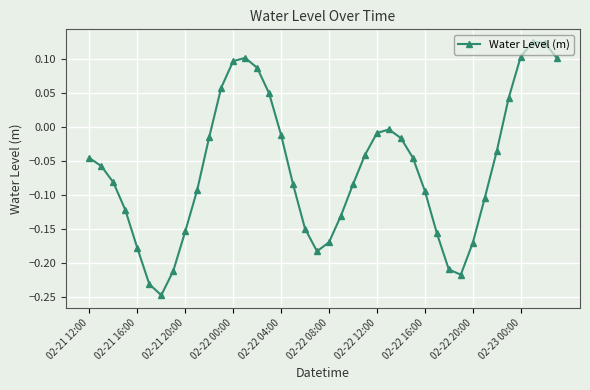

How many values are below zero?

30